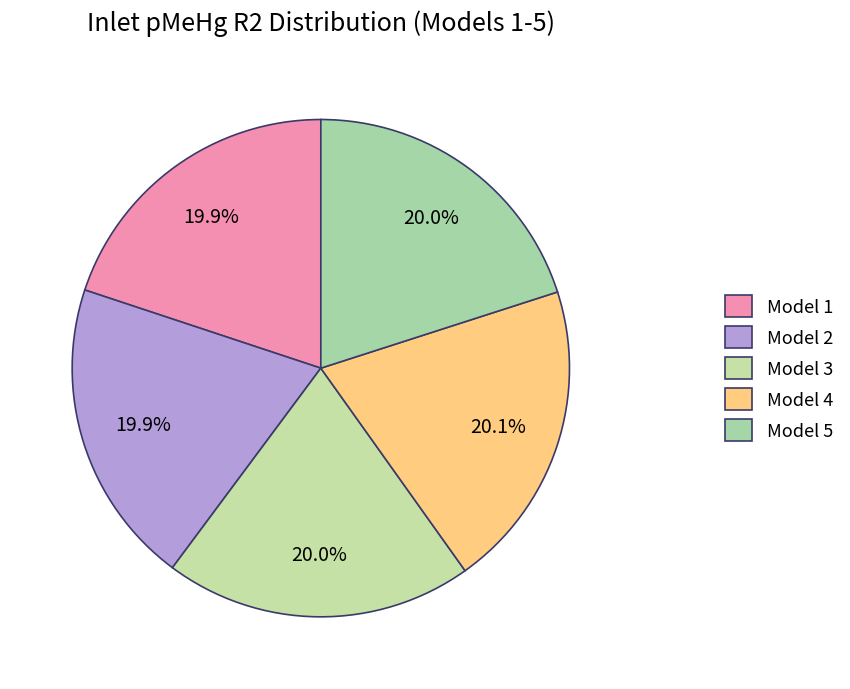

Which slice is the largest?

Model 4